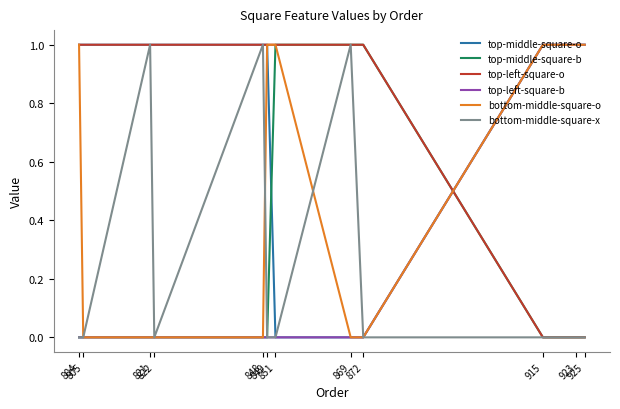

The value of top-middle-square-o at 822 is 1. True or false?

True